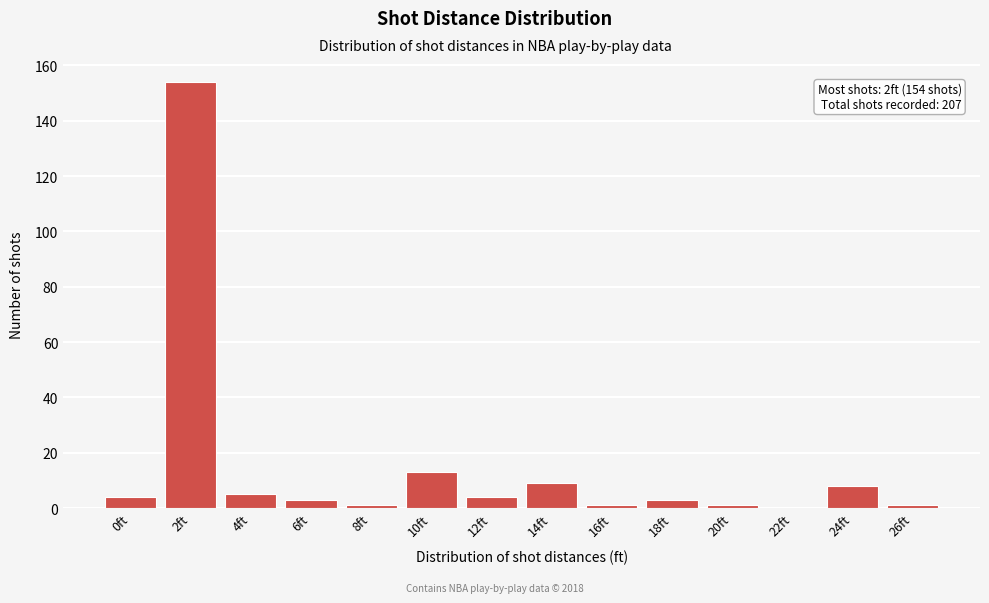

Reading left to right, list all the values displayed in this chart.

0ft=4	2ft=154	4ft=5	6ft=3	8ft=1	10ft=13	12ft=4	14ft=9	16ft=1	18ft=3	20ft=1	22ft=0	24ft=8	26ft=1